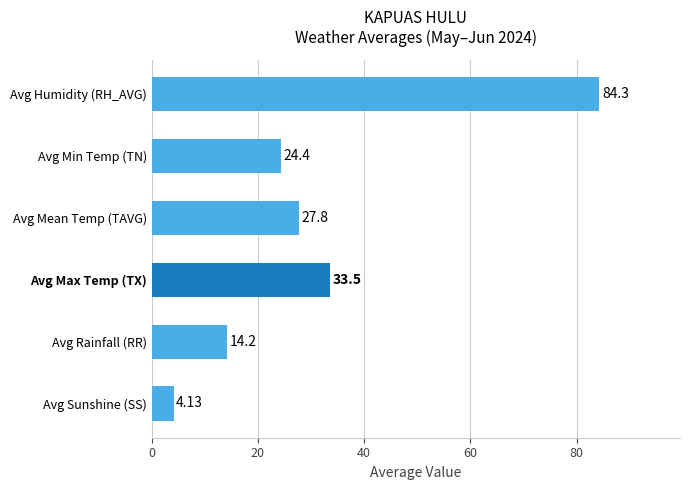

Approximately how many times larger is the value at Avg Max Temp (TX) compared to Avg Min Temp (TN)?

1.4